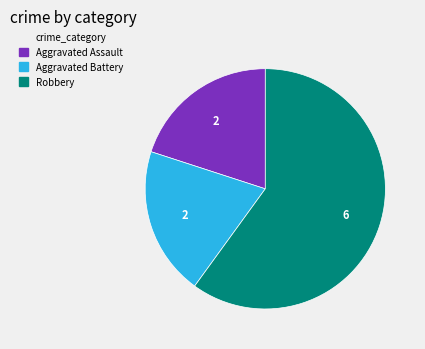

What is the largest slice in the pie chart?

Robbery